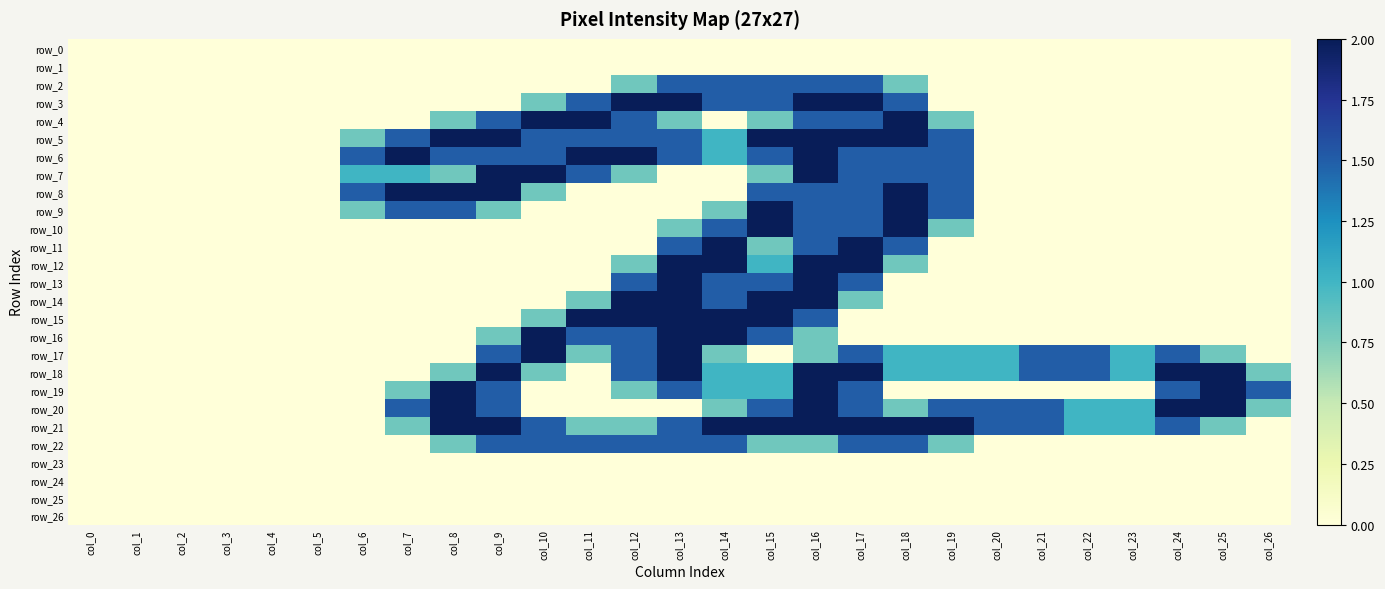

What is the sum of all row_6 values?

22.5